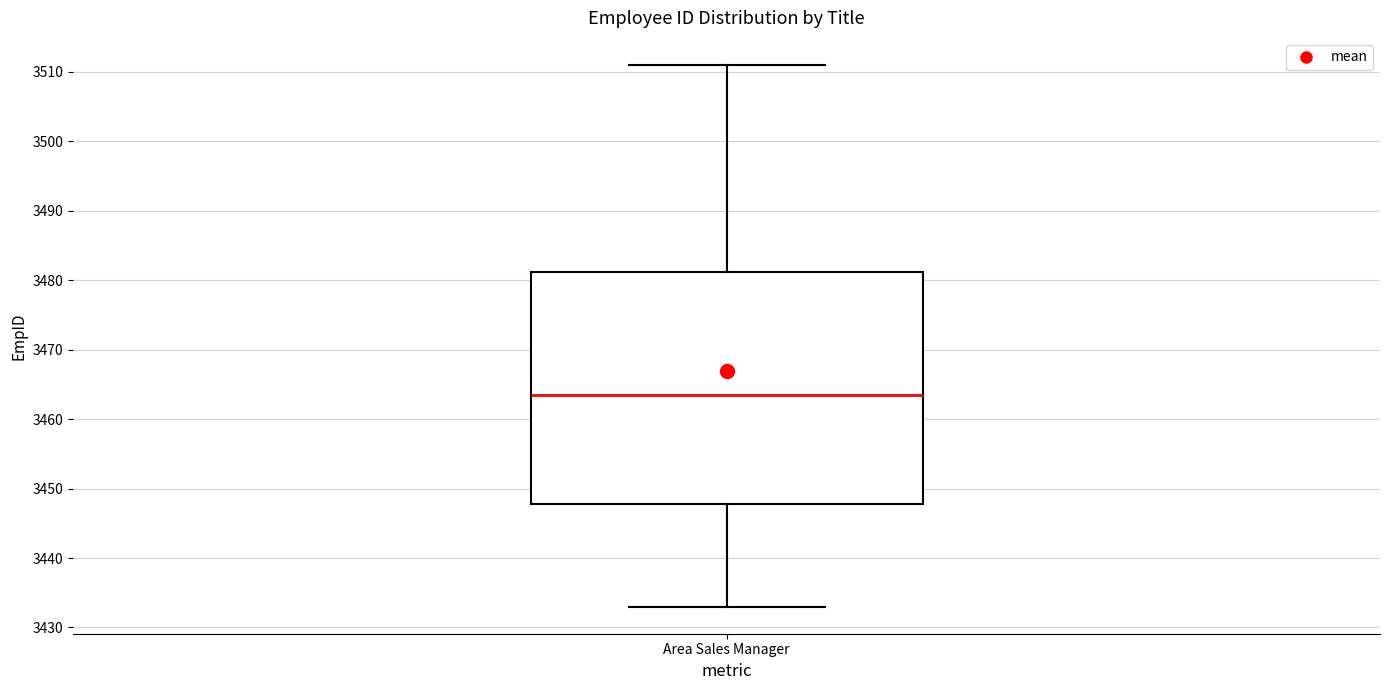

Transcribe this box plot: give where the median line is, the range the box spans, and where the two whiskers end, as read against the y-axis. The values are not printed on the chart, so give them approximately, as read against the axis.

median 3464, box 3448 to 3481, whiskers 3433 to 3511